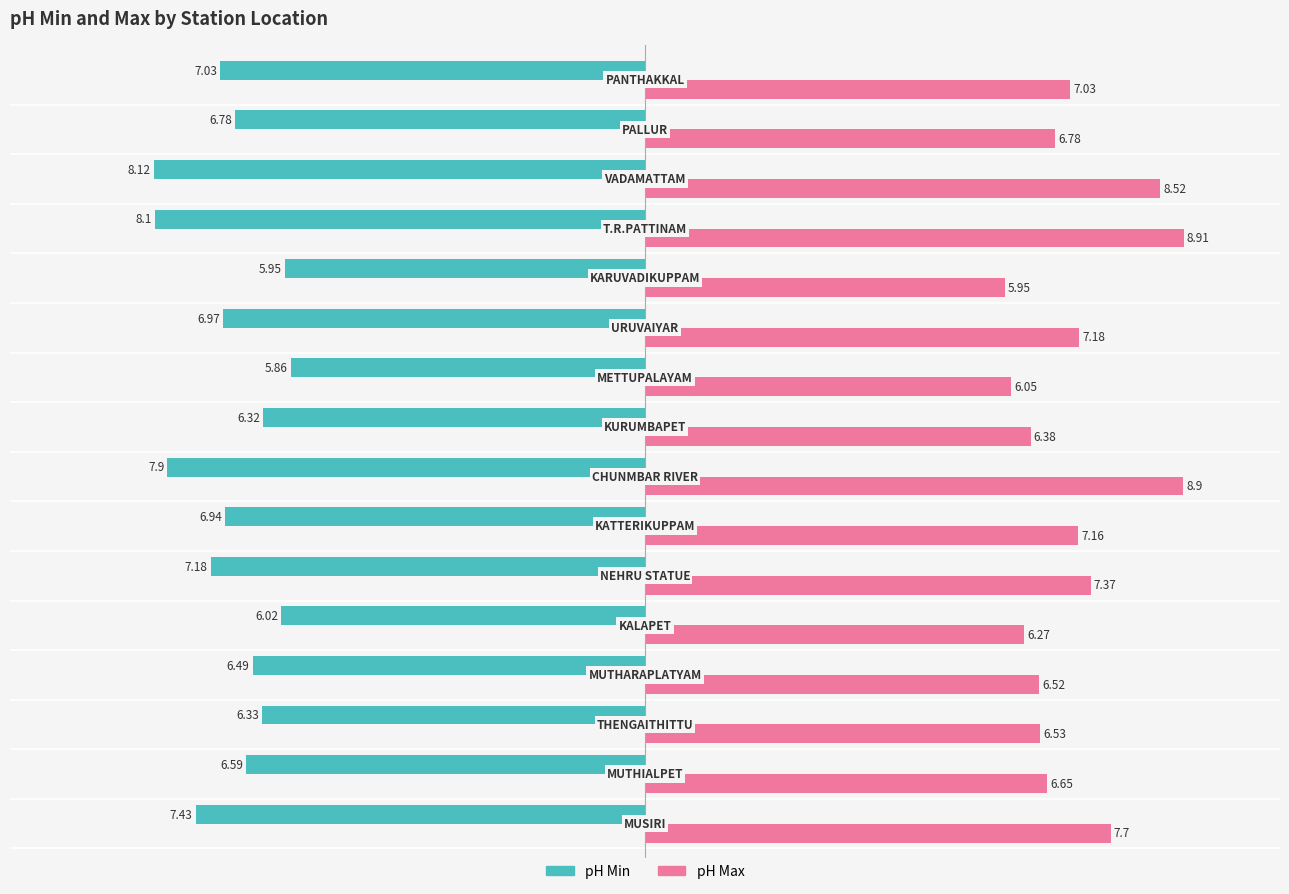

Which series has the largest total across all categories?

pH Max